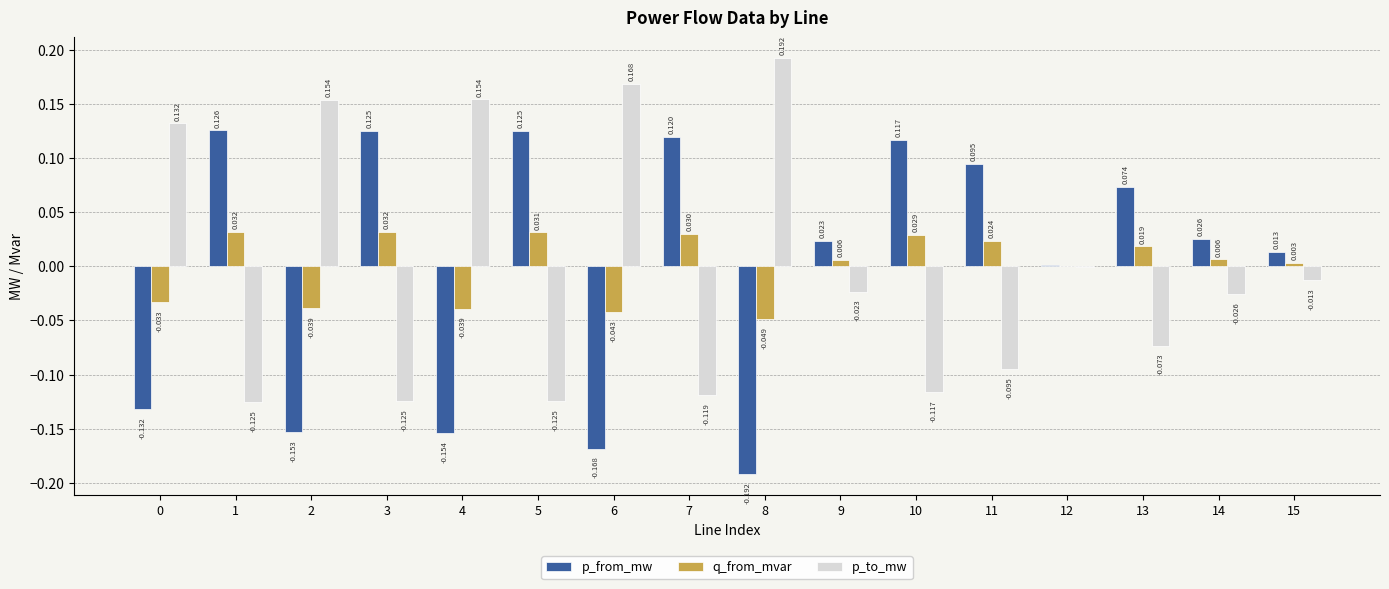

How many data points in q_from_mvar are above 0?

11